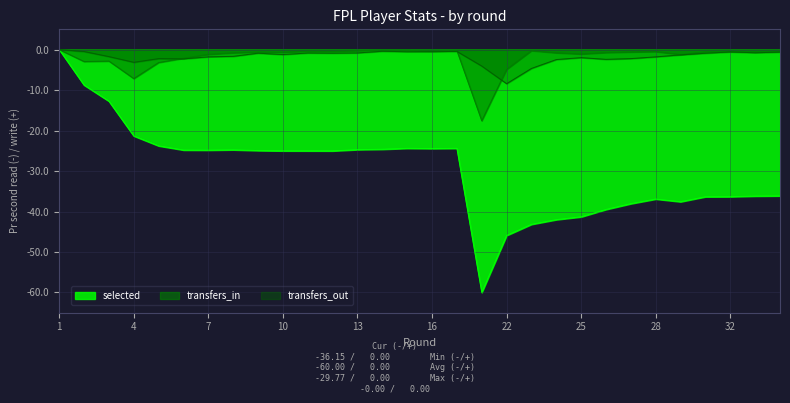

Which category has the highest value across all series?

1